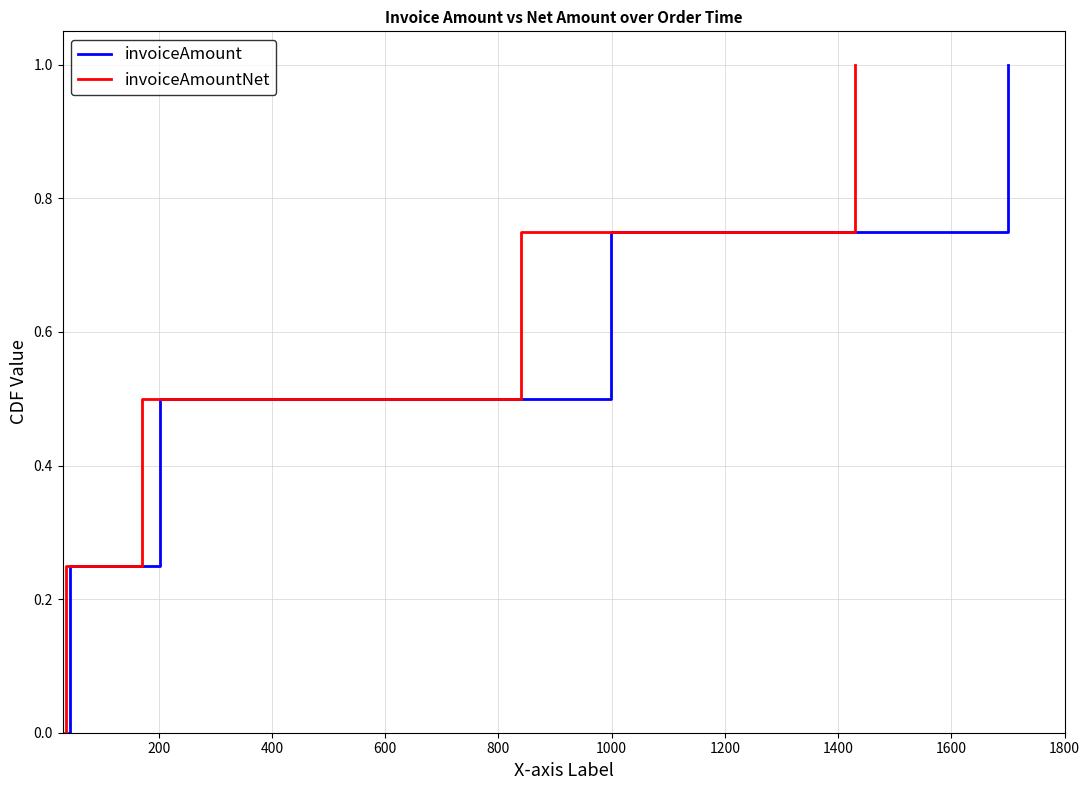

What are all the series names shown in the legend?

invoiceAmount, invoiceAmountNet